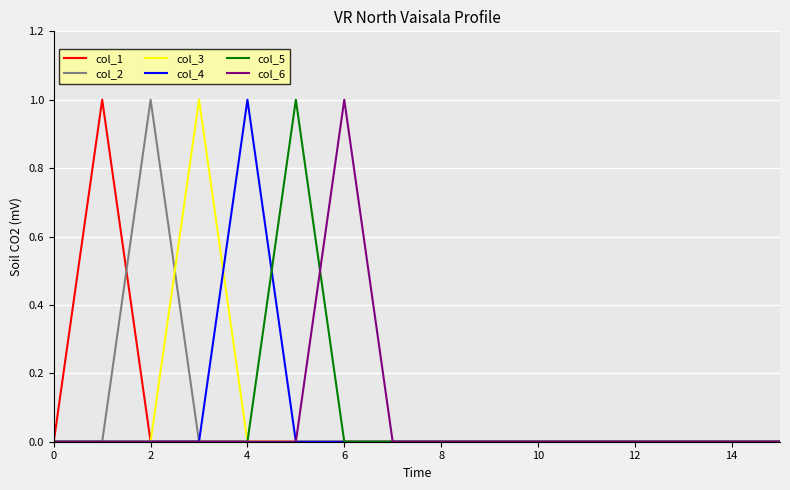

How many intersections are there between col_5 and col_4?

1